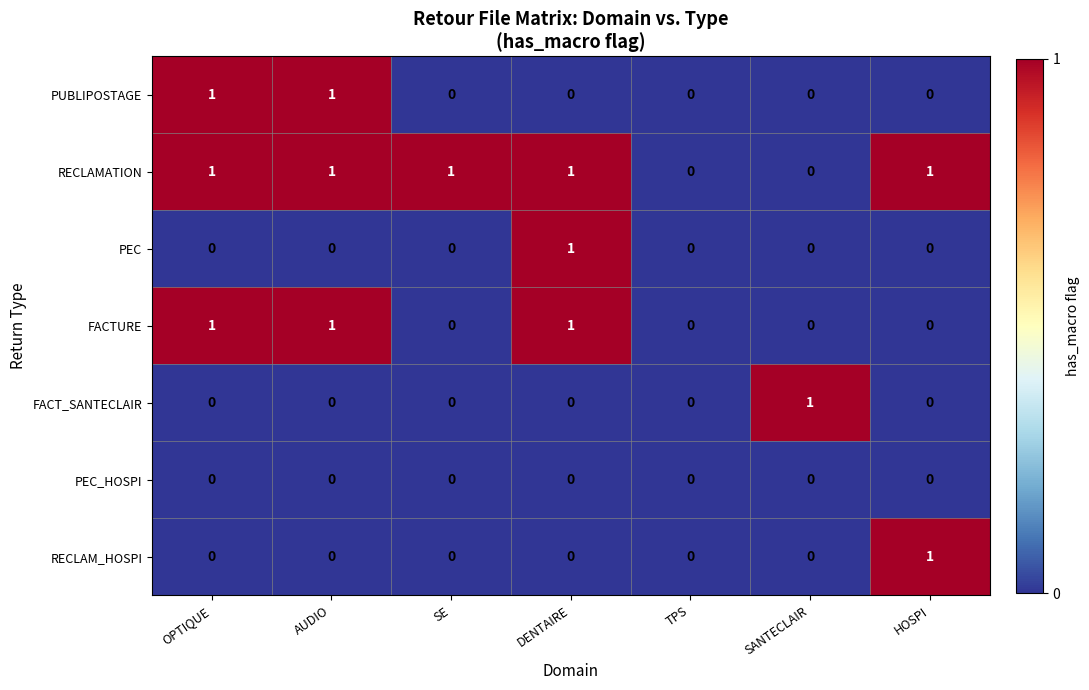

Is it true that FACTURE equals 1 at DENTAIRE?

True